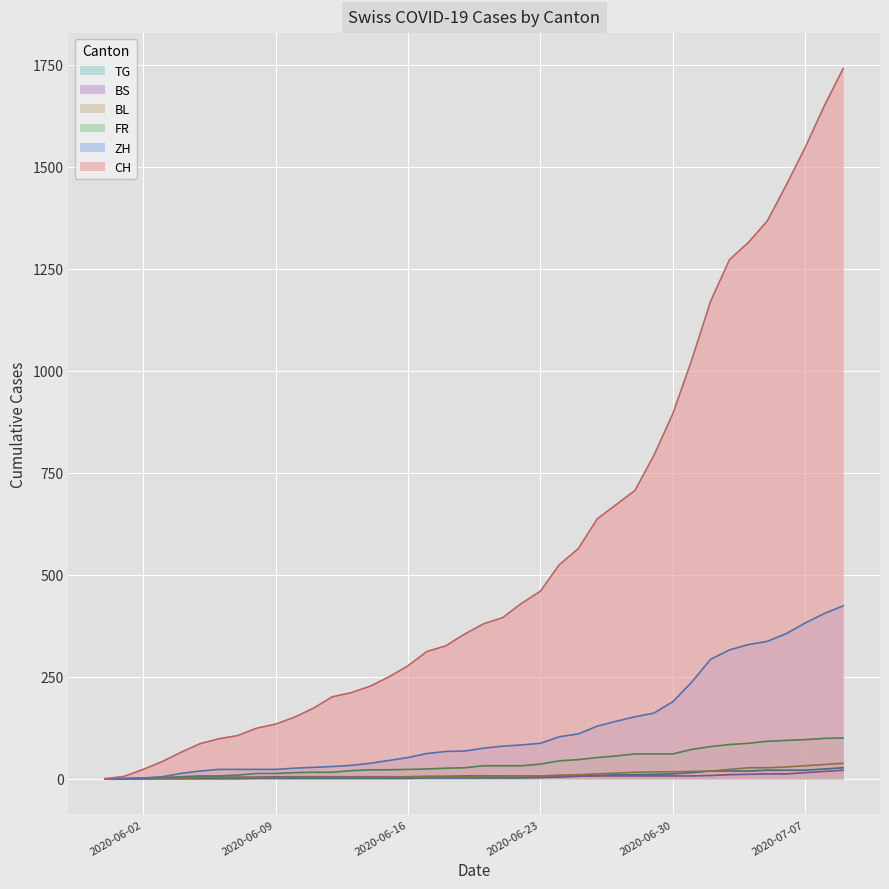

Is the value of BS at 2020-07-02 greater than the value of ZH at 2020-06-11?

No